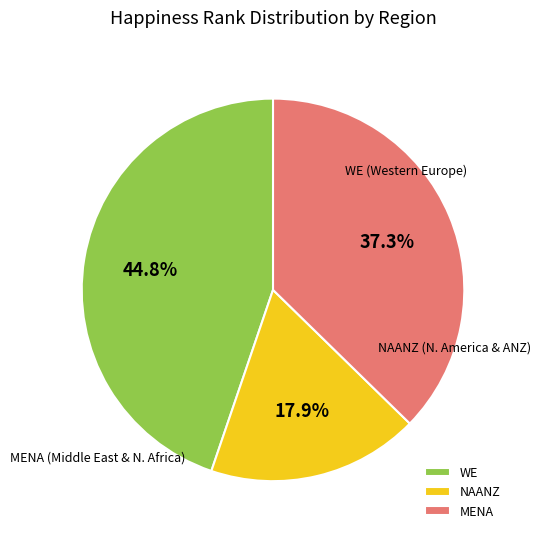

To the nearest percent, what is the difference between the NAANZ and MENA slice percentages?

19%